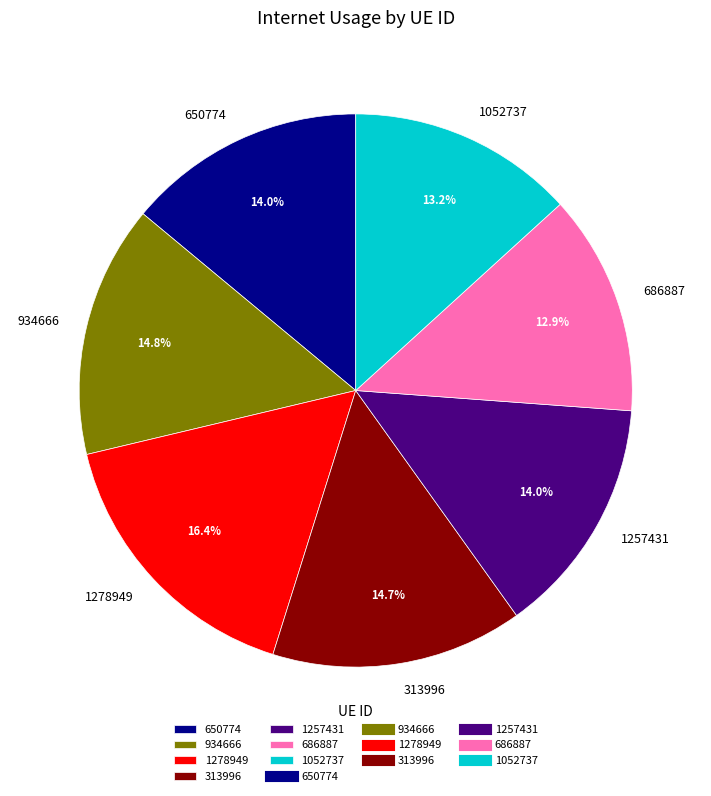

Is it true that 1257431 is 20% of the pie?

False